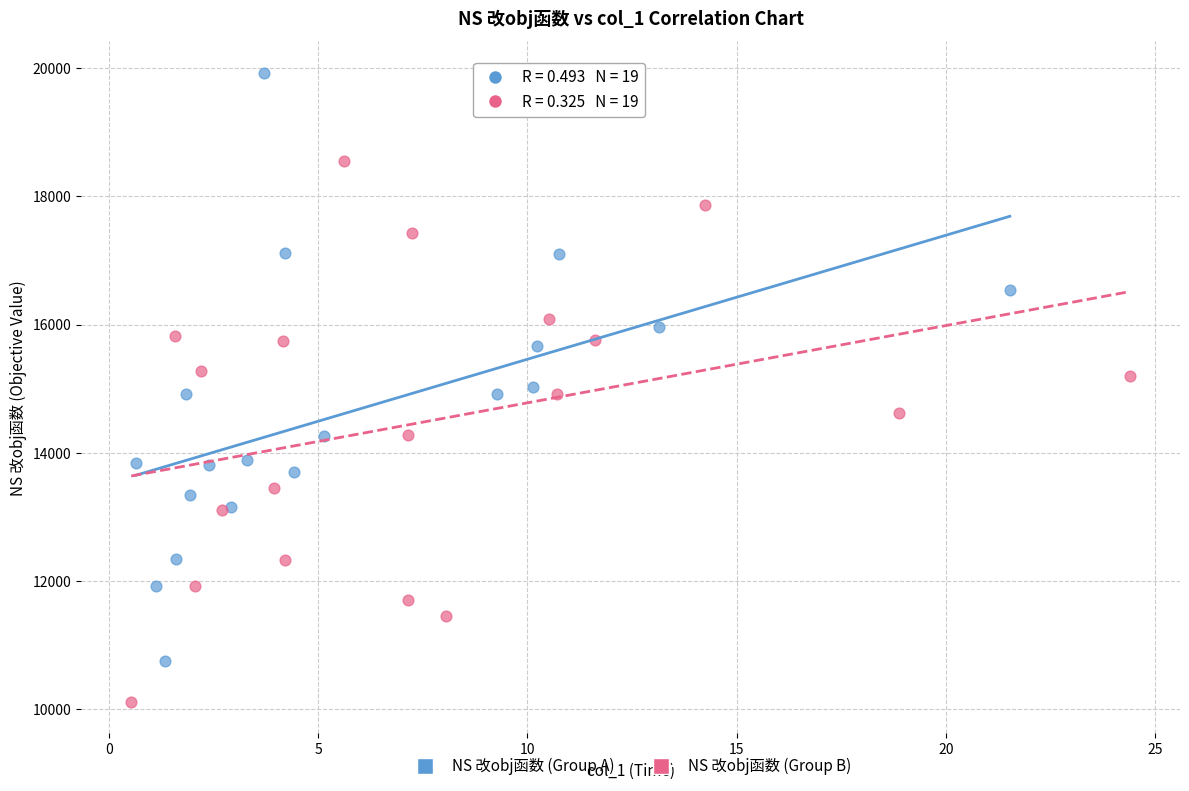

Which series contains the lowest Y value?

NS 改obj函数 (Group B)